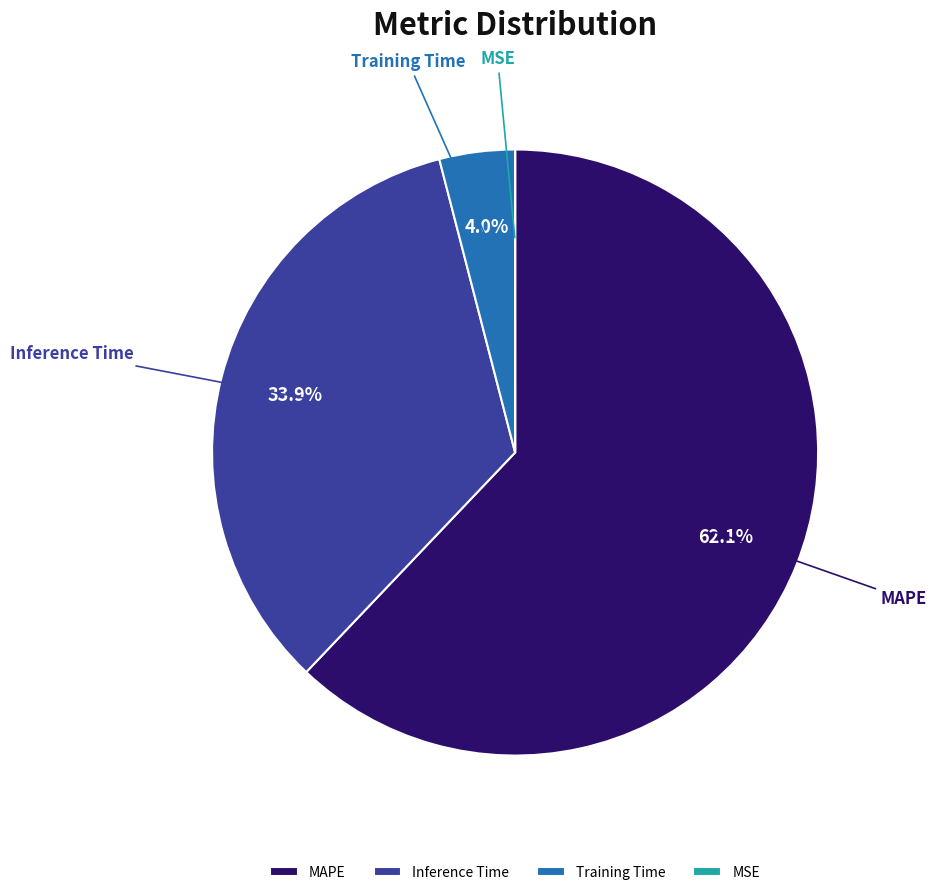

Is it true that MAPE is 62% of the pie?

True